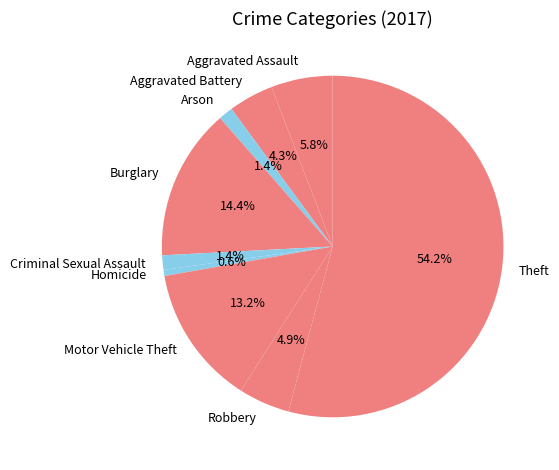

What is the majority slice?

Theft